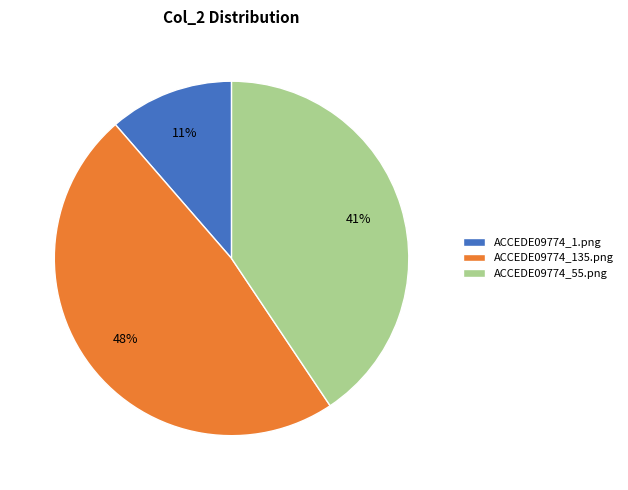

Combined, do ACCEDE09774_55.png and ACCEDE09774_1.png account for over 50%?

Yes